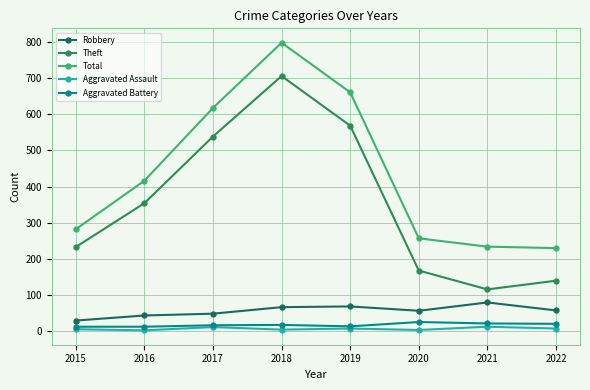

What is the total value across all series at 2021?

465